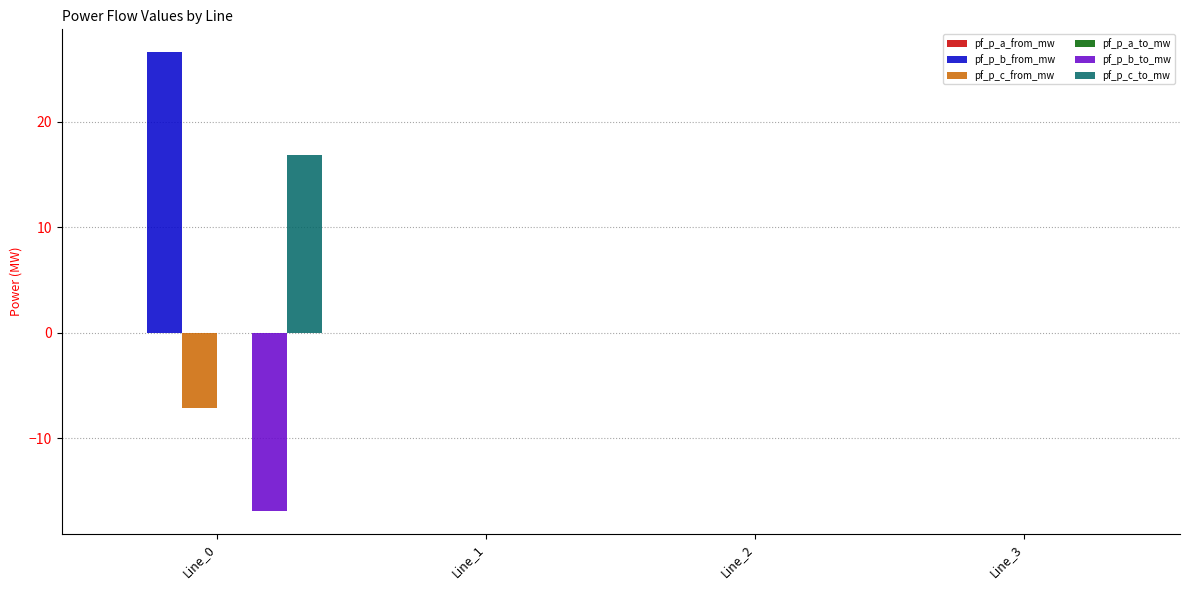

What is the sum of all pf_p_b_to_mw values?

-16.9